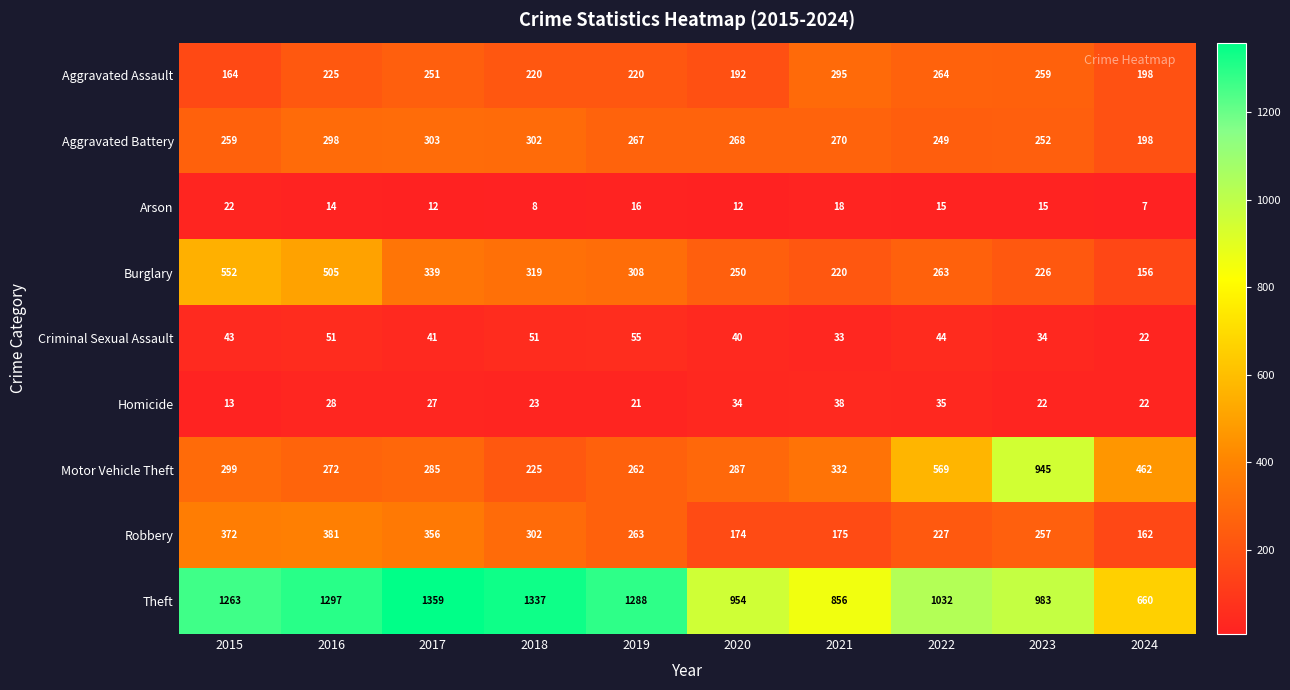

At 2023, list the series in order from largest to smallest.

Theft, Motor Vehicle Theft, Aggravated Assault, Robbery, Aggravated Battery, Burglary, Criminal Sexual Assault, Homicide, Arson